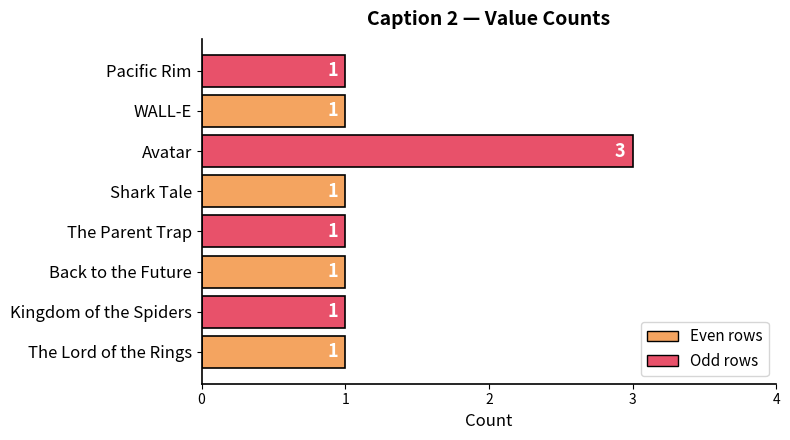

The chart shows a value of 0 at Kingdom of the Spiders. True or false?

False